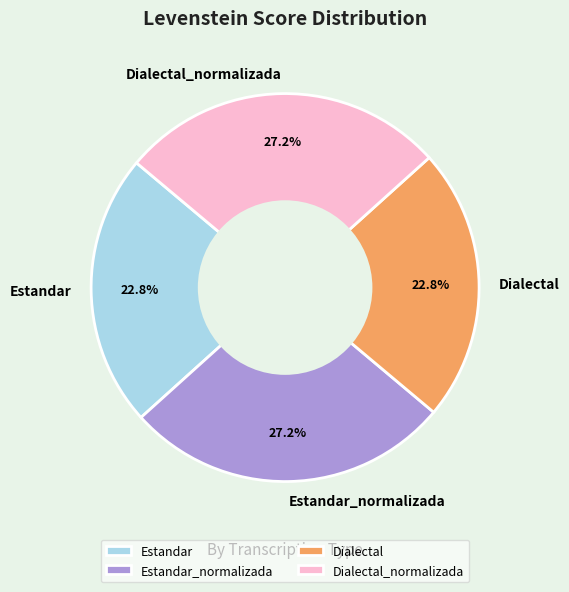

Is there a majority slice in this chart?

No